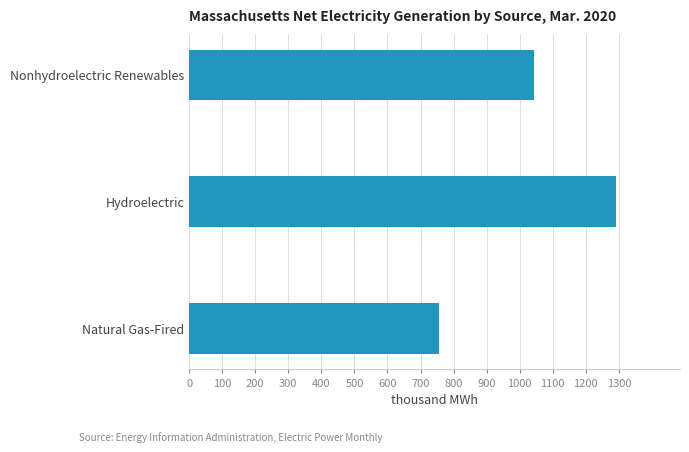

Does the chart contain any negative values?

No